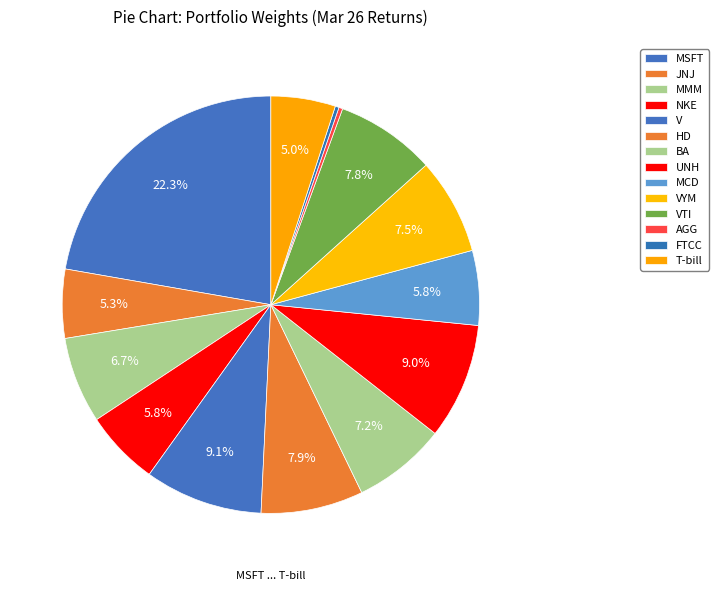

Combined, what portion of the pie is T-bill and MMM?

11.7%